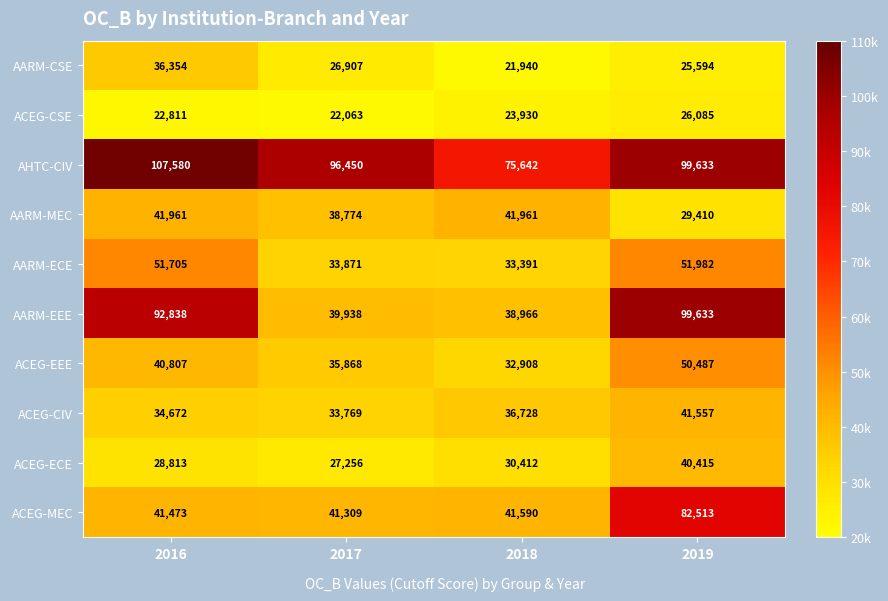

Where is ACEG-EEE nearest to the value 41697?

2016